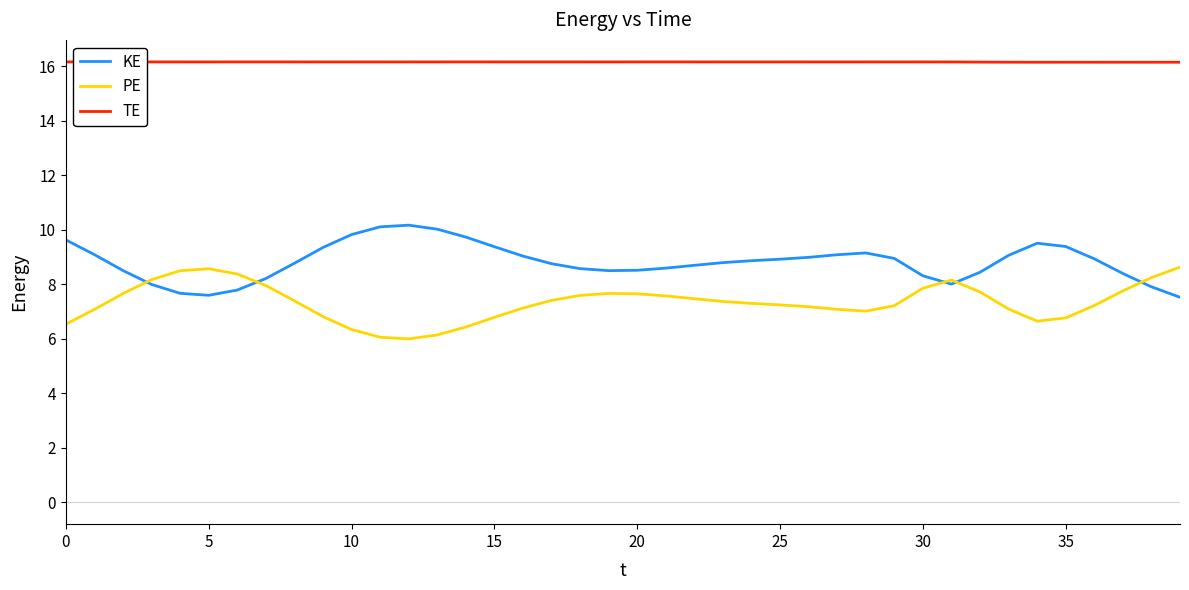

After their last crossing, which series has the higher values: PE or KE?

PE